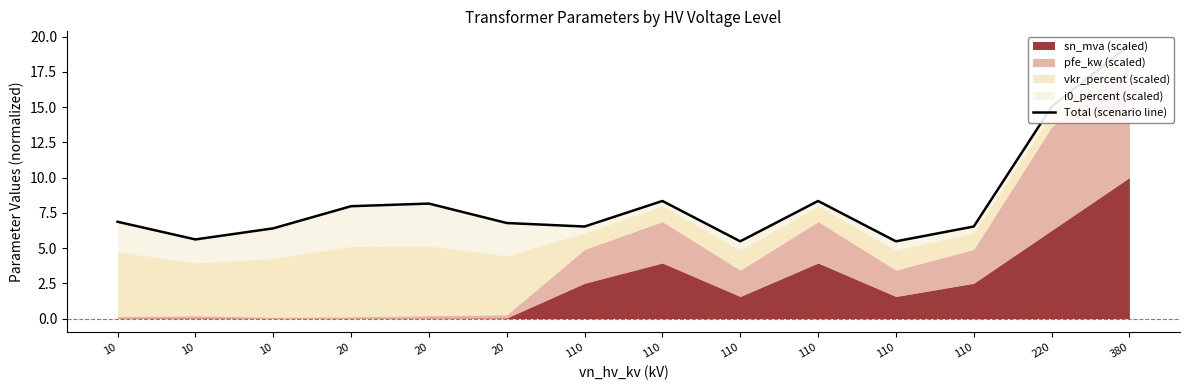

Does the chart display data point markers on the line(s)?

No